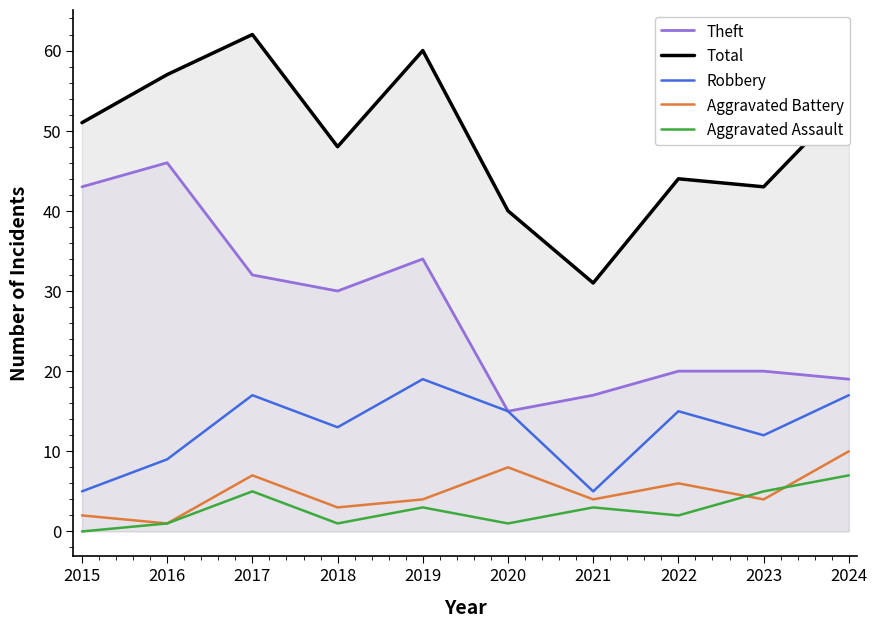

True or false: Aggravated Battery and Theft intersect in this chart.

False